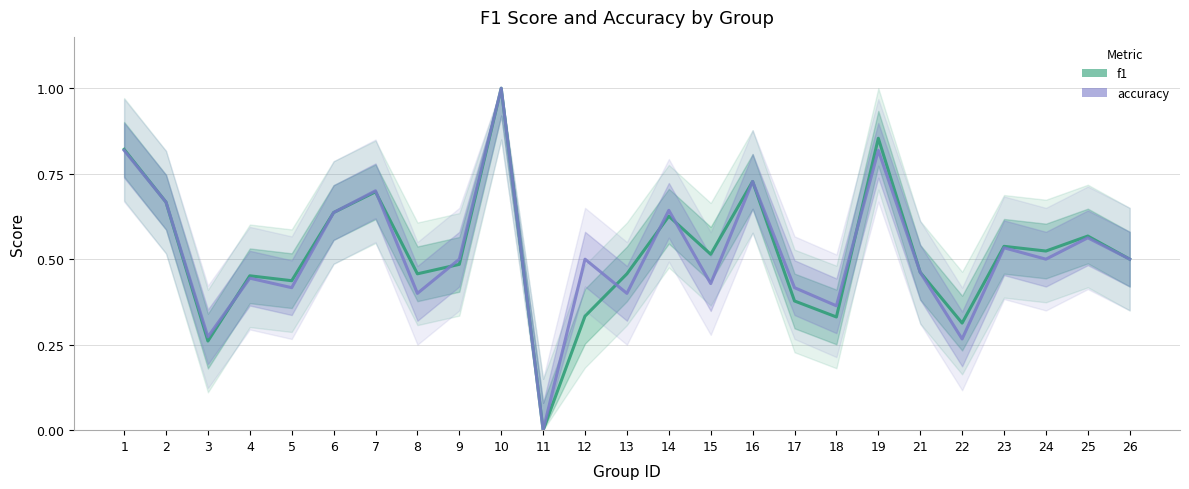

Reading left to right, extract all data points from this chart.

f1: 1=0.8	2=0.7	3=0.3	4=0.5	5=0.4	6=0.6	7=0.7	8=0.5	9=0.5	10=1.0	11=0.0	12=0.3	13=0.5	14=0.6	15=0.5	16=0.7	17=0.4	18=0.3	19=0.9	21=0.5	22=0.3	23=0.5	24=0.5	25=0.6	26=0.5
accuracy: 1=0.8	2=0.7	3=0.3	4=0.4	5=0.4	6=0.6	7=0.7	8=0.4	9=0.5	10=1.0	11=0.0	12=0.5	13=0.4	14=0.6	15=0.4	16=0.7	17=0.4	18=0.4	19=0.8	21=0.5	22=0.3	23=0.5	24=0.5	25=0.6	26=0.5